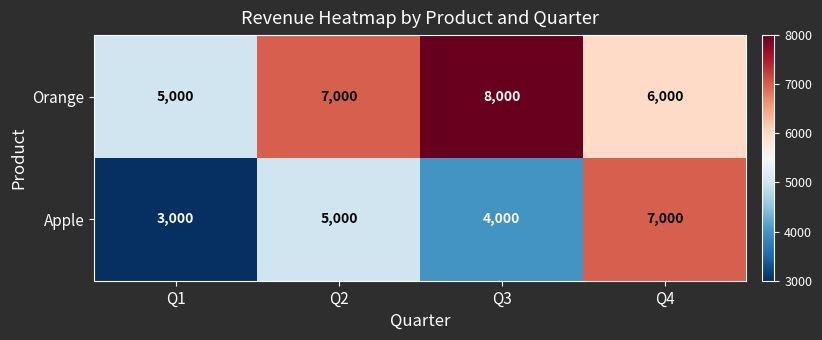

List the series in order of their peak value, highest first.

Orange, Apple